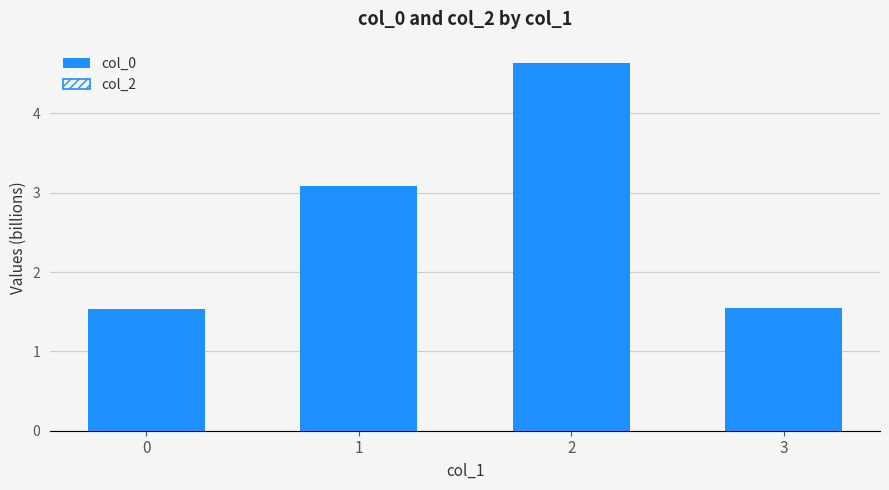

Reading right to left, extract all data points from this chart.

3=1.5	2=4.6	1=3.1	0=1.5